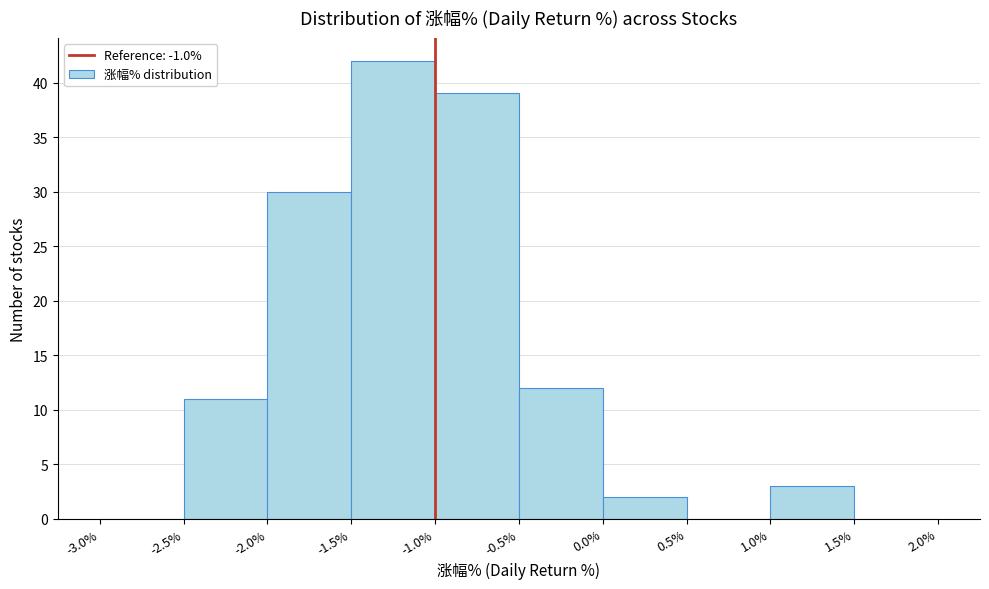

Reading left to right, list every bar in this chart as the range it spans on the x-axis followed by its height. The values are not printed on the chart, so give them approximately, as read against the axis.

-3.0% to -2.5%: 0
-2.5% to -2.0%: 11
-2.0% to -1.5%: 30
-1.5% to -1.0%: 42
-1.0% to -0.5%: 39
-0.5% to 0.0%: 12
0.0% to 0.5%: 2
0.5% to 1.0%: 0
1.0% to 1.5%: 3
1.5% to 2.0%: 0